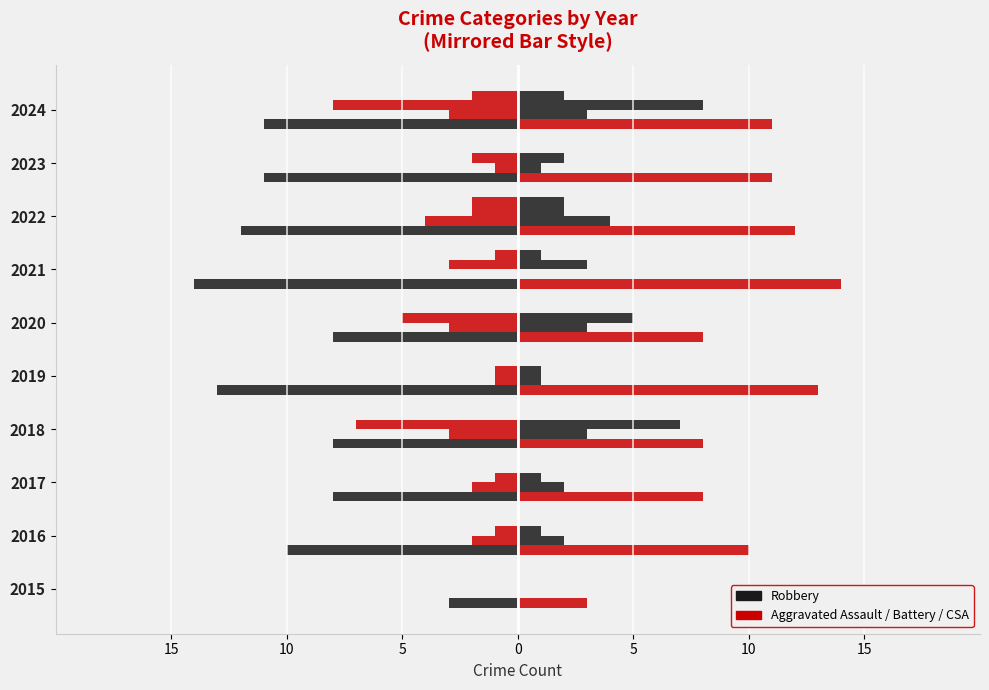

Between 2021 and 2024, which series saw the biggest shift?

Aggravated Battery